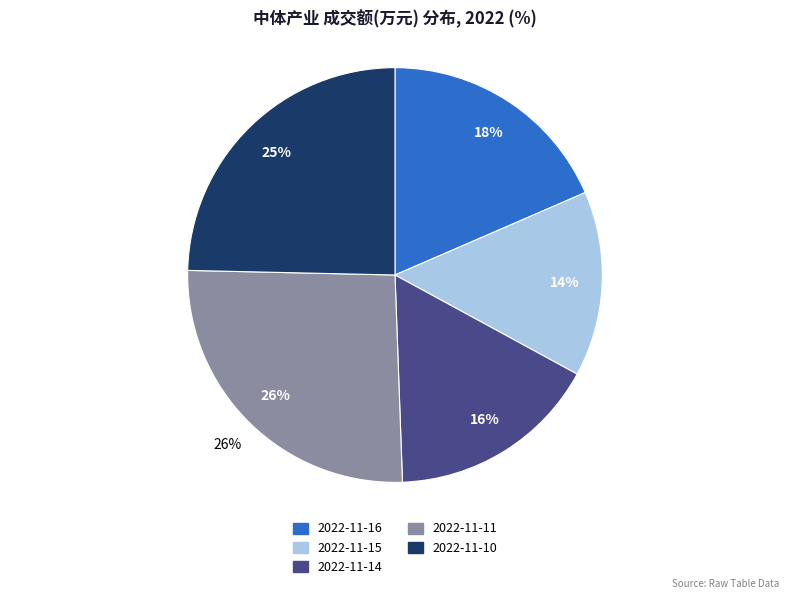

How much of the chart is everything except 2022-11-11?

74.1%